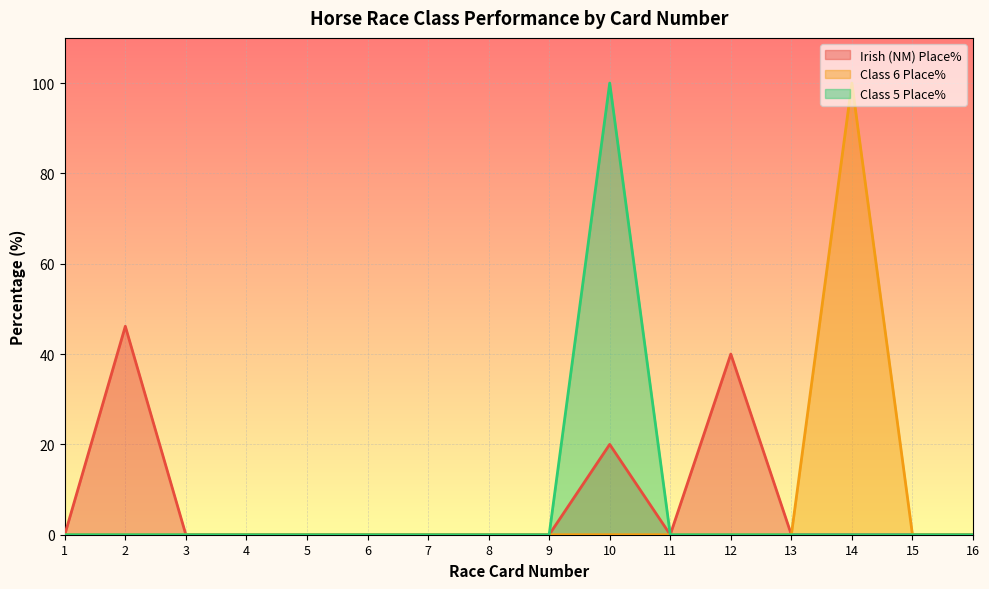

True or false: Irish (NM) Place% and Class 5 Place% intersect in this chart.

False